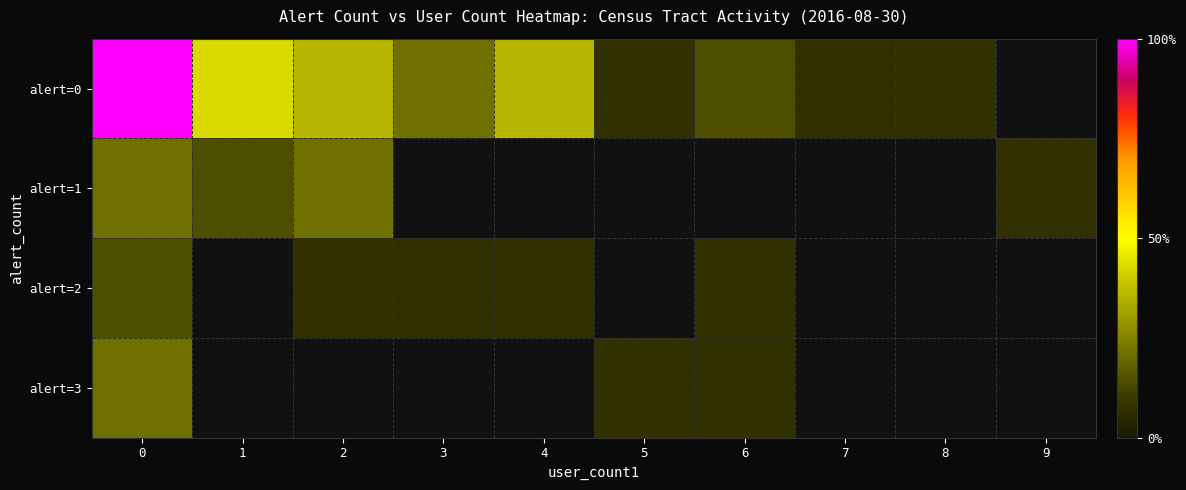

List the series in order of their peak value, highest first.

alert=0, alert=1, alert=3, alert=2